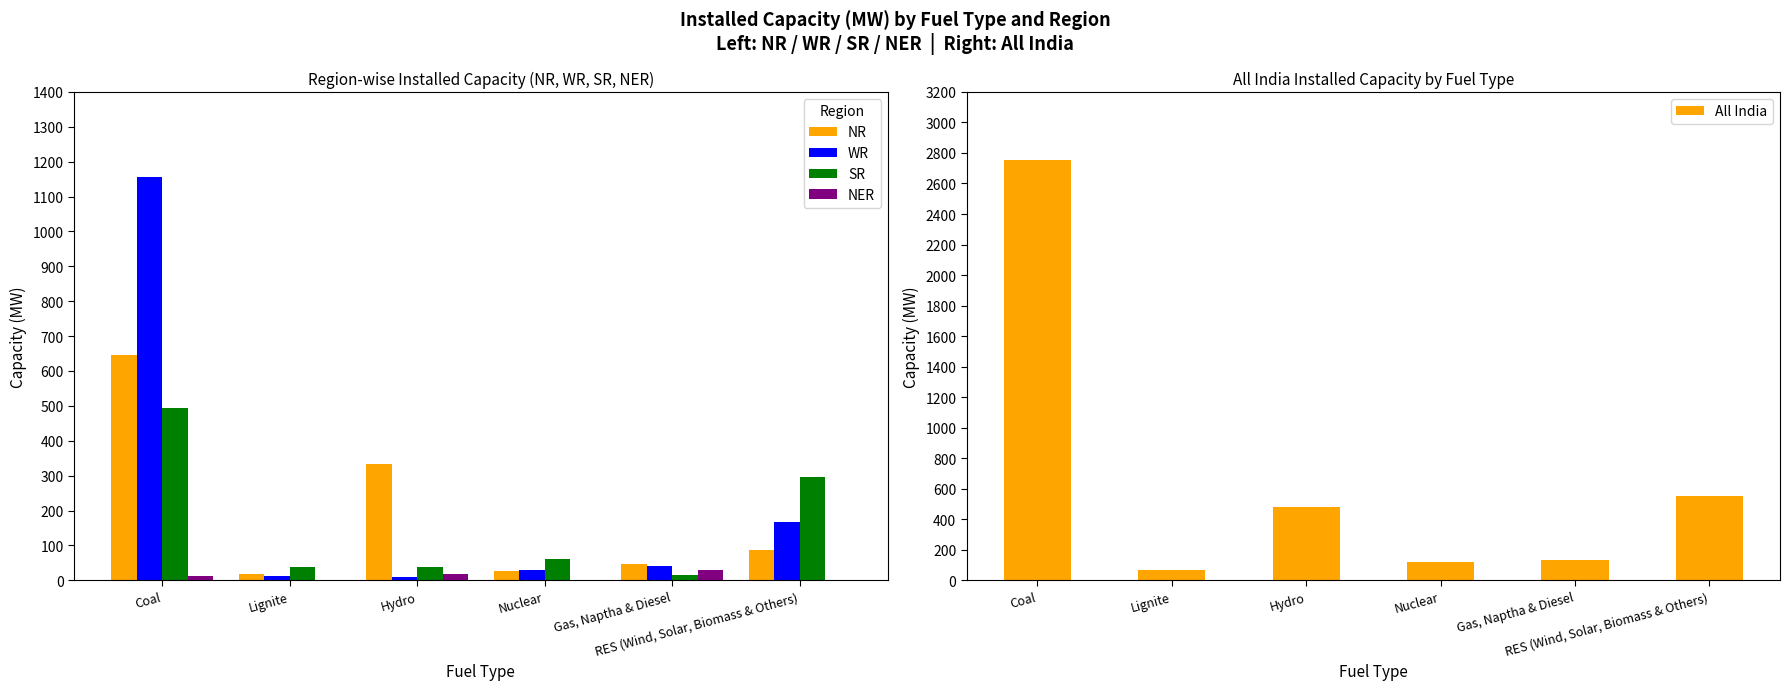

At which category is the sum across all series the highest?

Coal